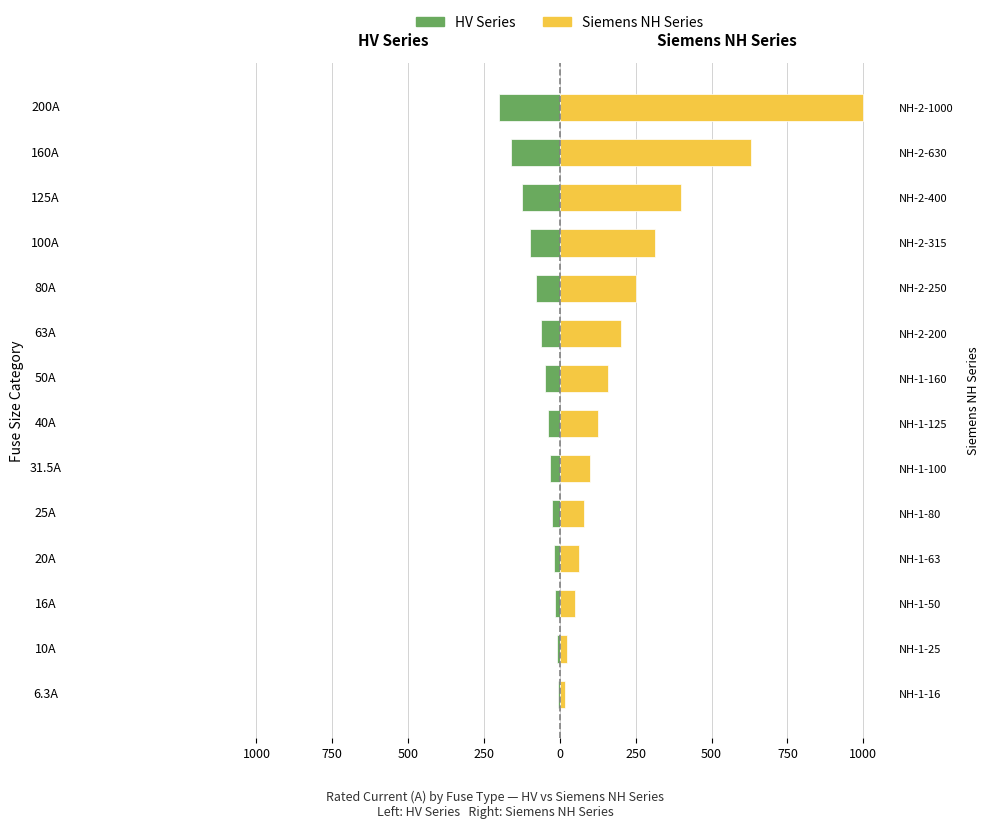

Is the value of Siemens NH Series at 10A greater than the value of HV Series at 160A?

Yes